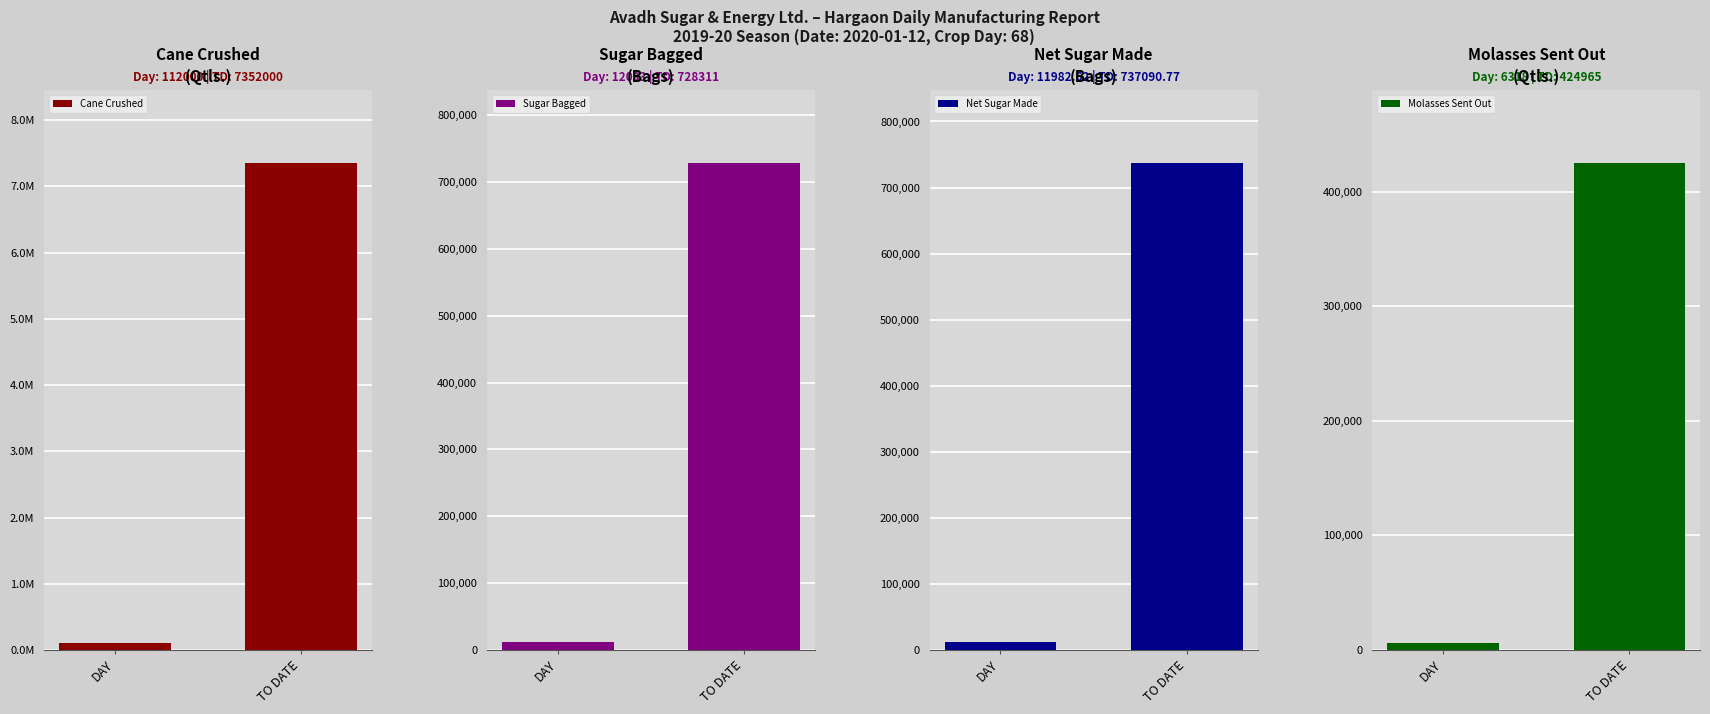

What is the label of the 1st bar from the left?

DAY